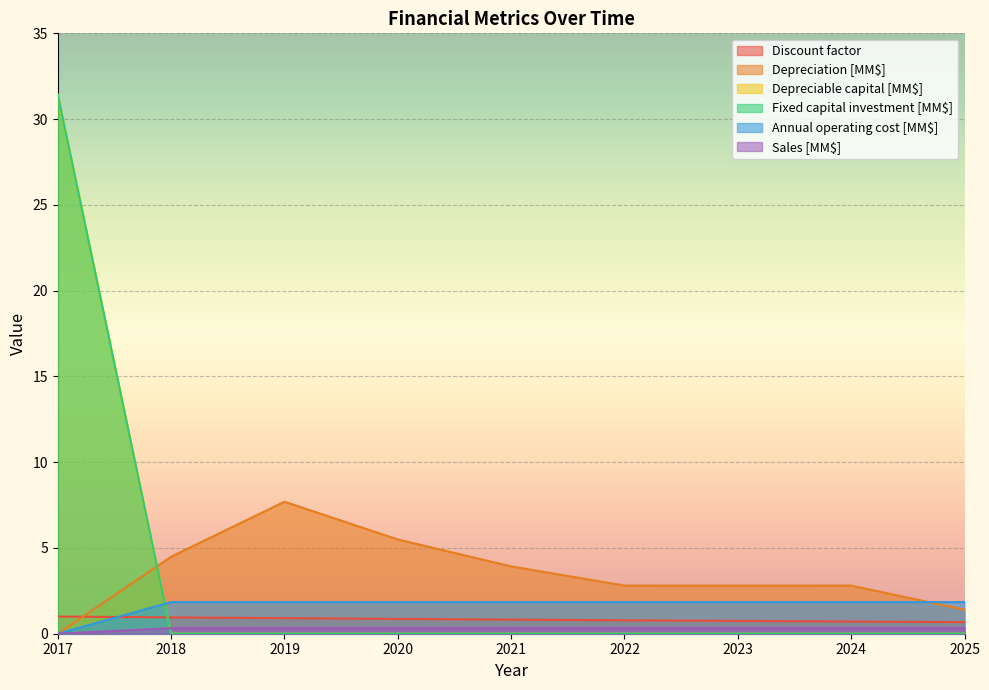

True or false: Fixed capital investment [MM$] and Discount factor cross at least once.

True